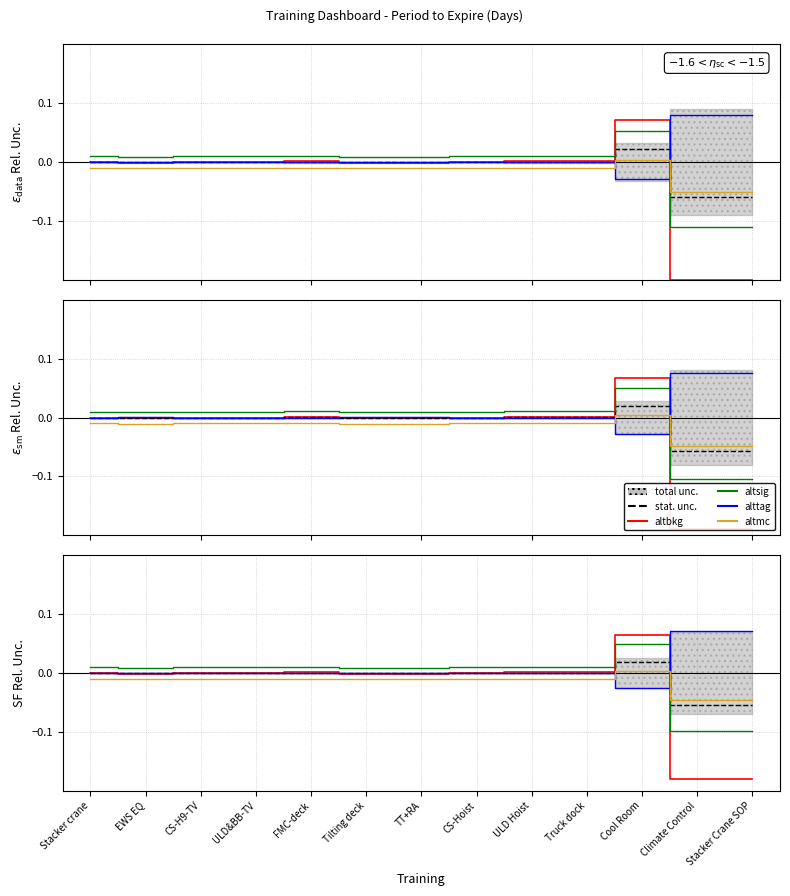

In altsig, how many points are higher than both neighbors (excluding endpoints)?

2